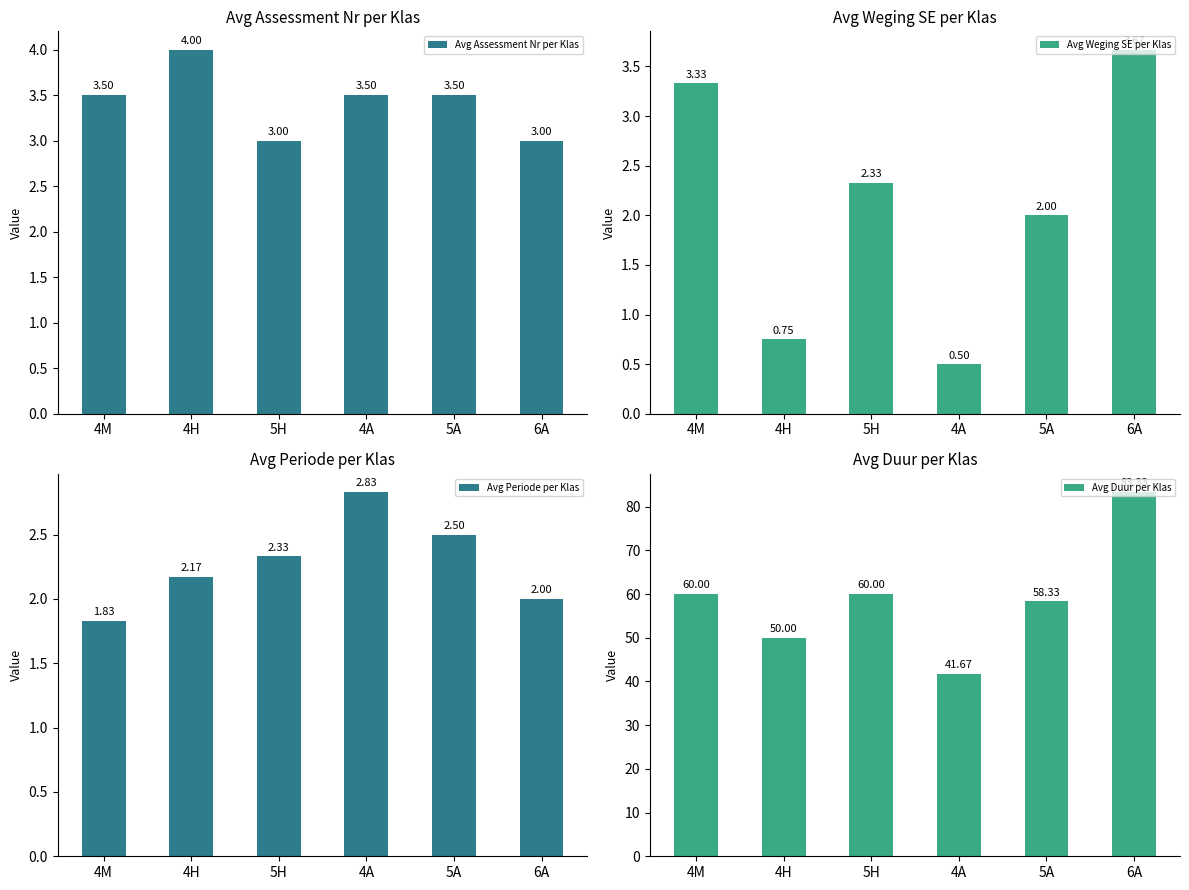

What is the label of the 5th bar from the right?

4H